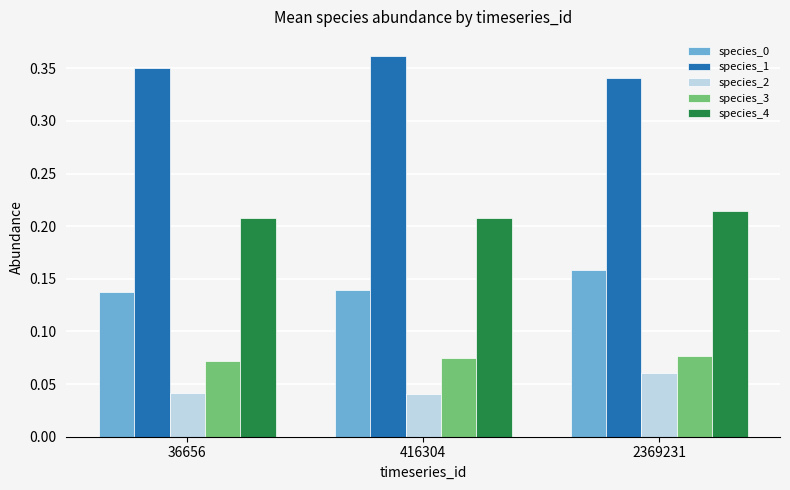

Which series has the largest total across all categories?

species_1